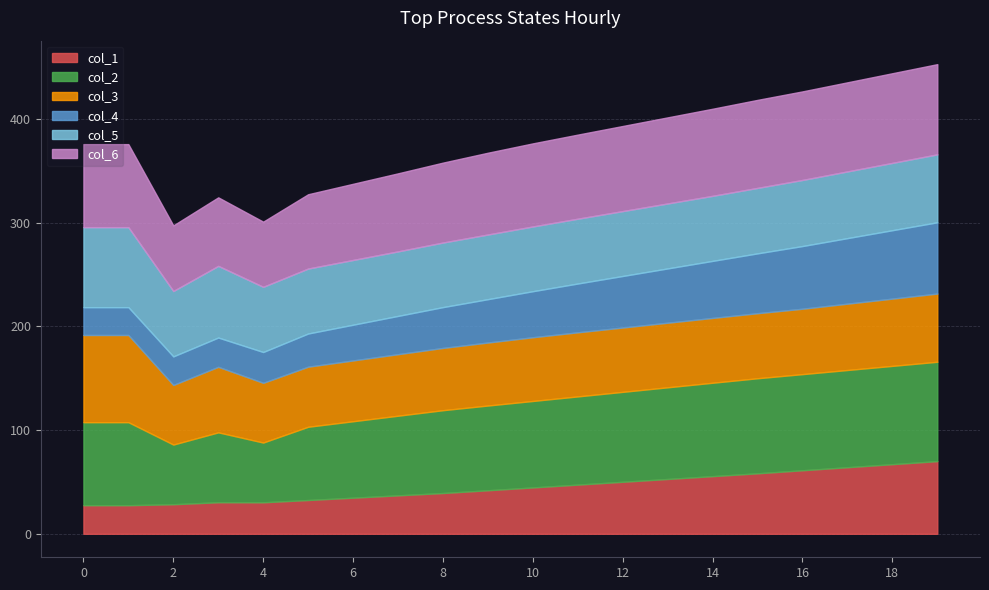

The value of col_1 at 18 is 97.3. True or false?

False